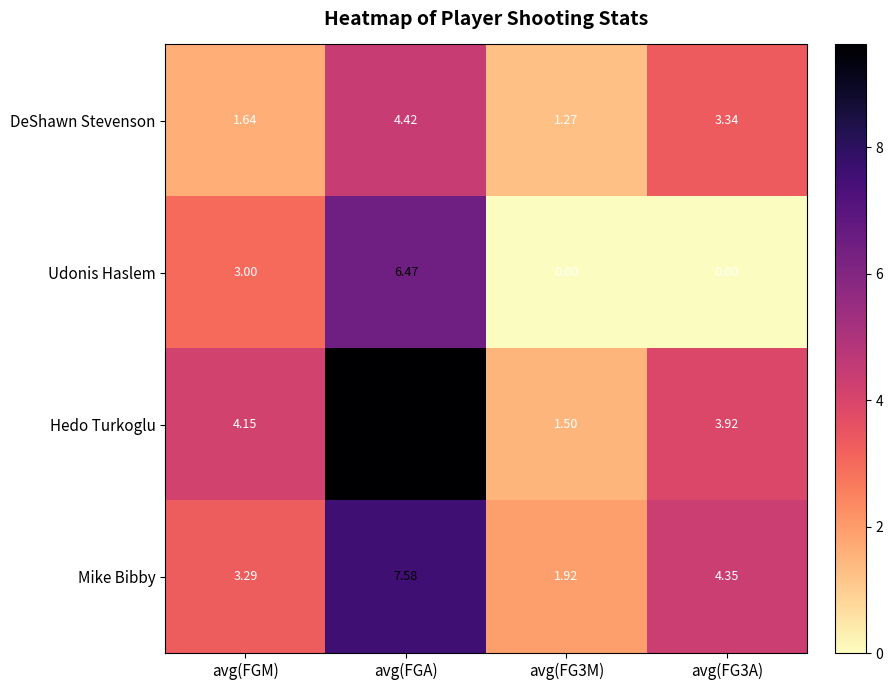

Which series changed the most between avg(FGA) and avg(FG3A)?

Udonis Haslem